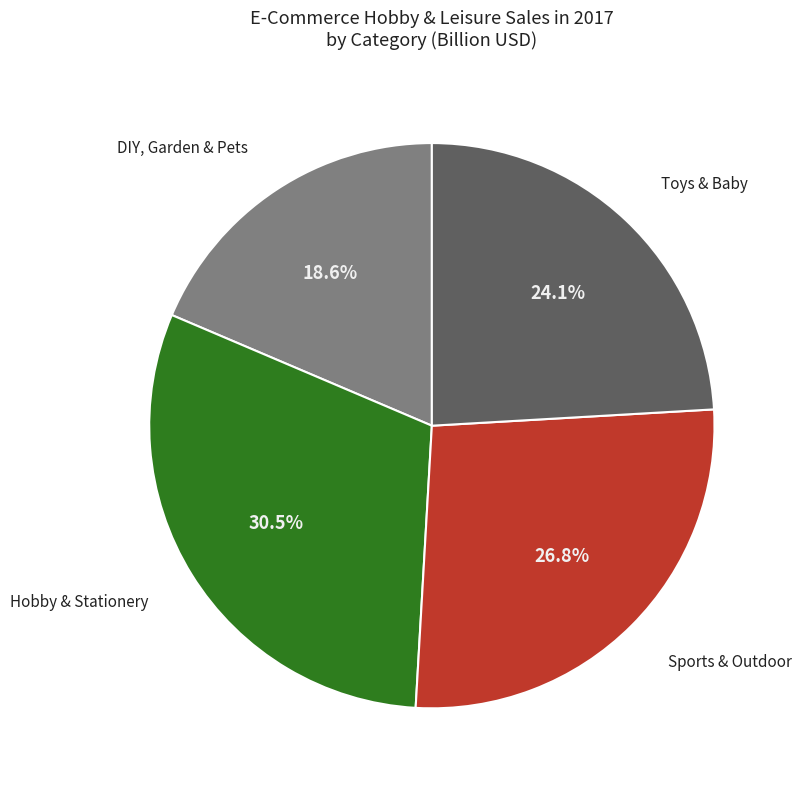

Does any single category account for the majority?

No